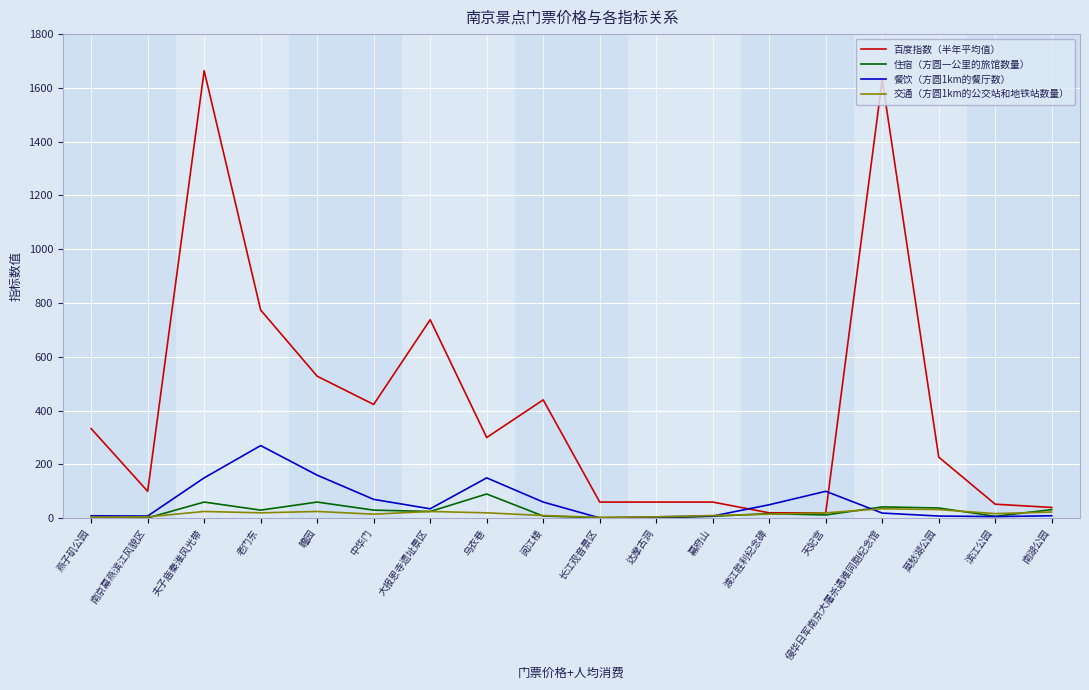

Which series changed the most between 夫子庙秦淮风光带 and 天妃宫?

百度指数（半年平均值）